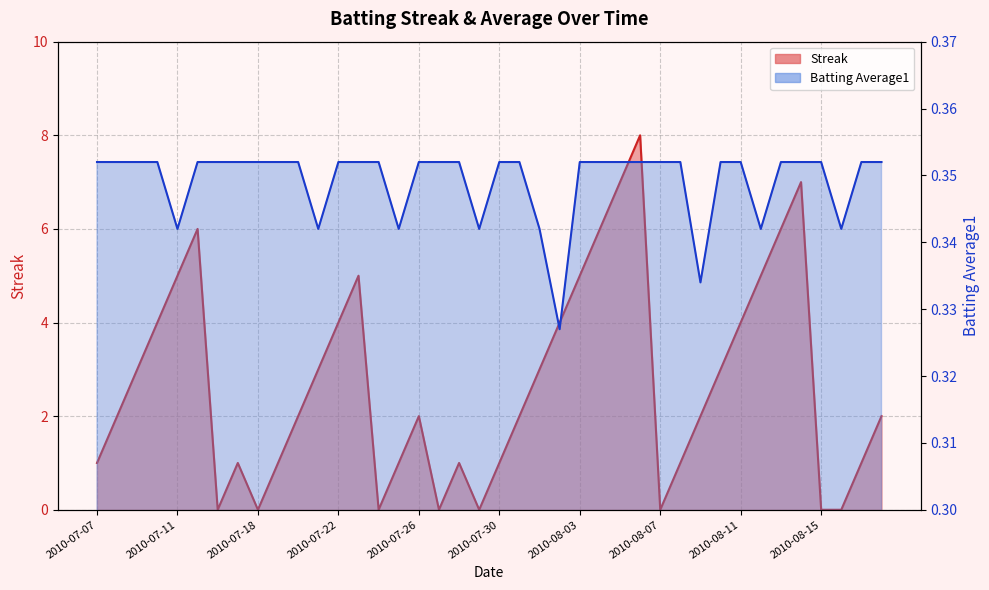

How many lines are shown in the chart?

2